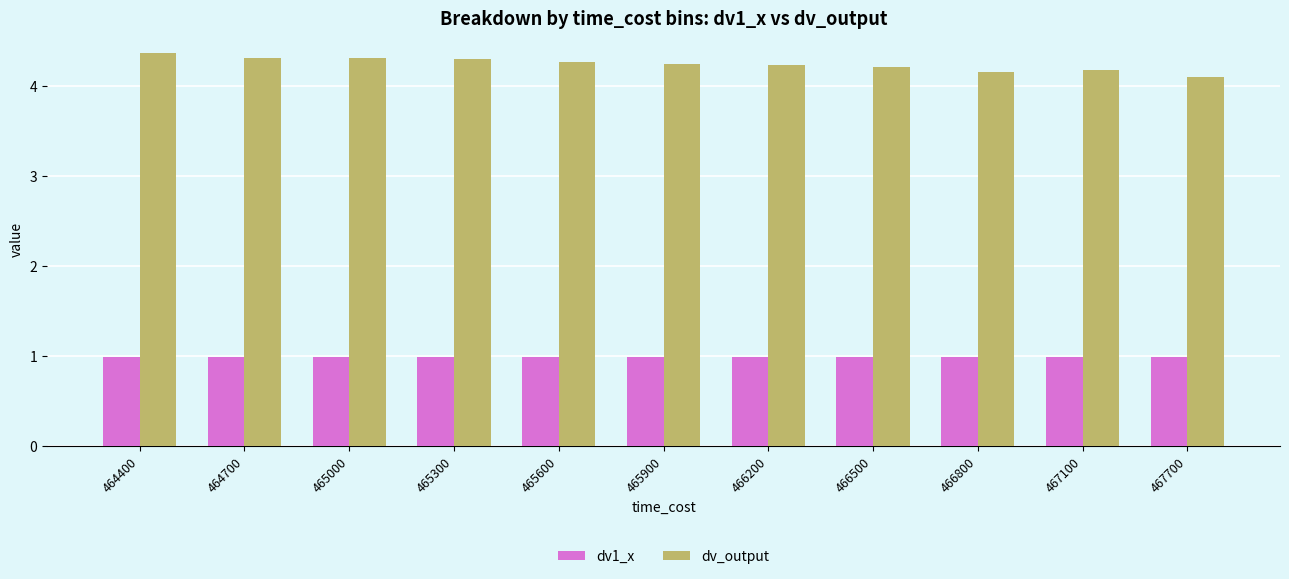

How many groups of bars are there?

11